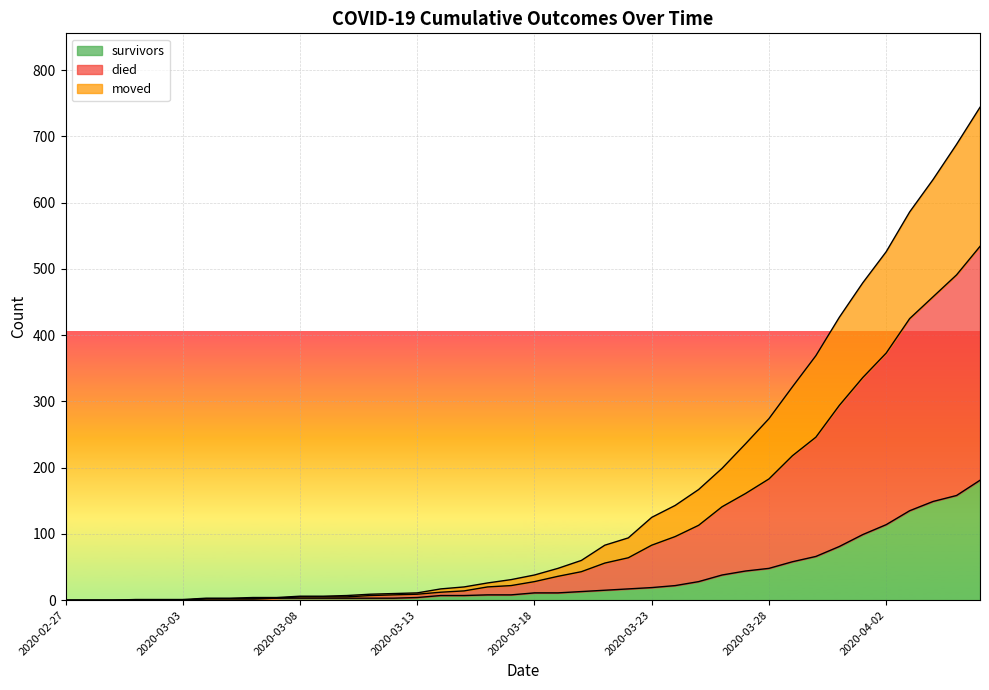

At which label does survivors first exceed 11?

2020-03-20